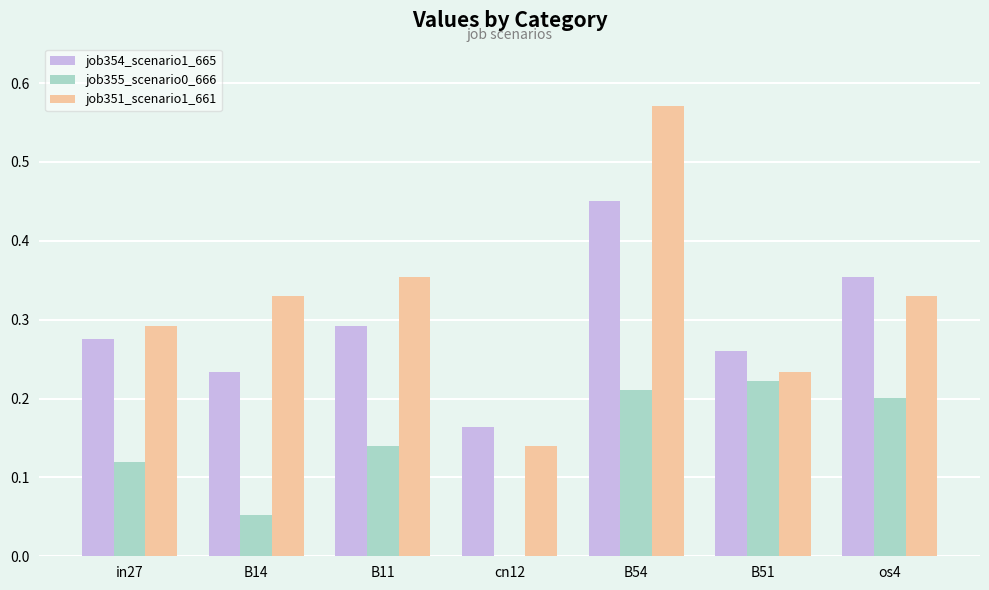

Does the chart contain stacked bars?

No